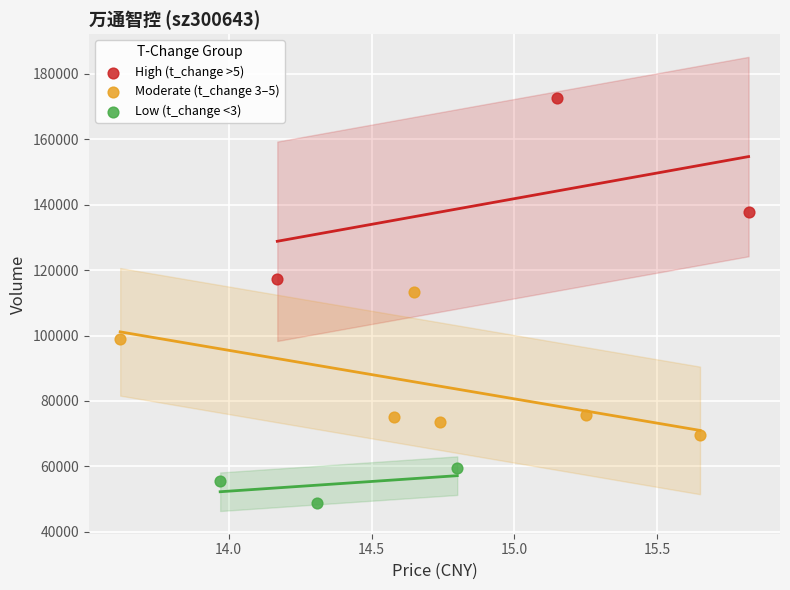

Which series reaches the maximum Y coordinate?

High (t_change >5)